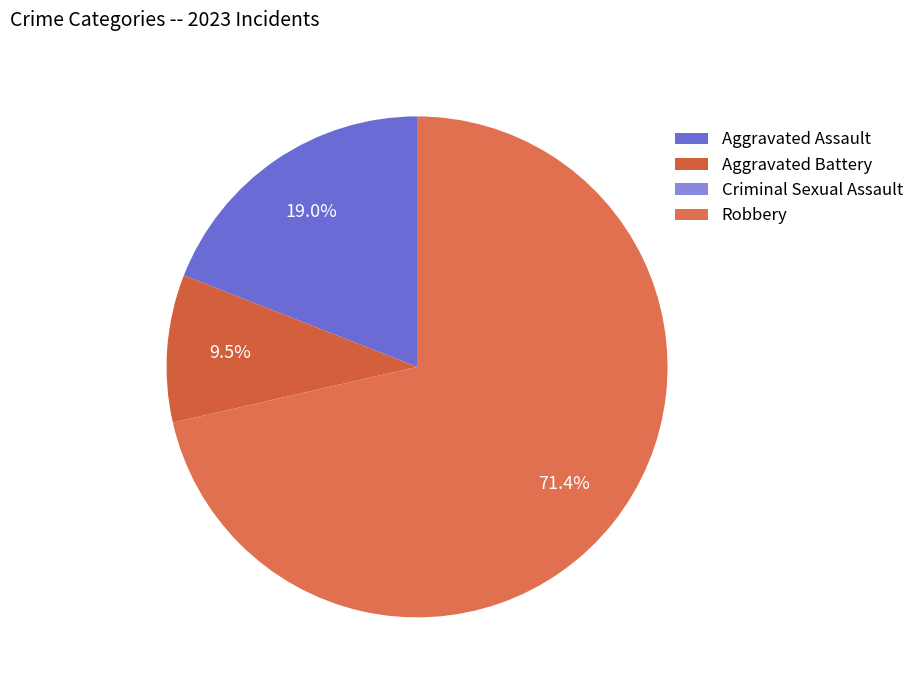

Does Robbery represent more than half of the total?

Yes